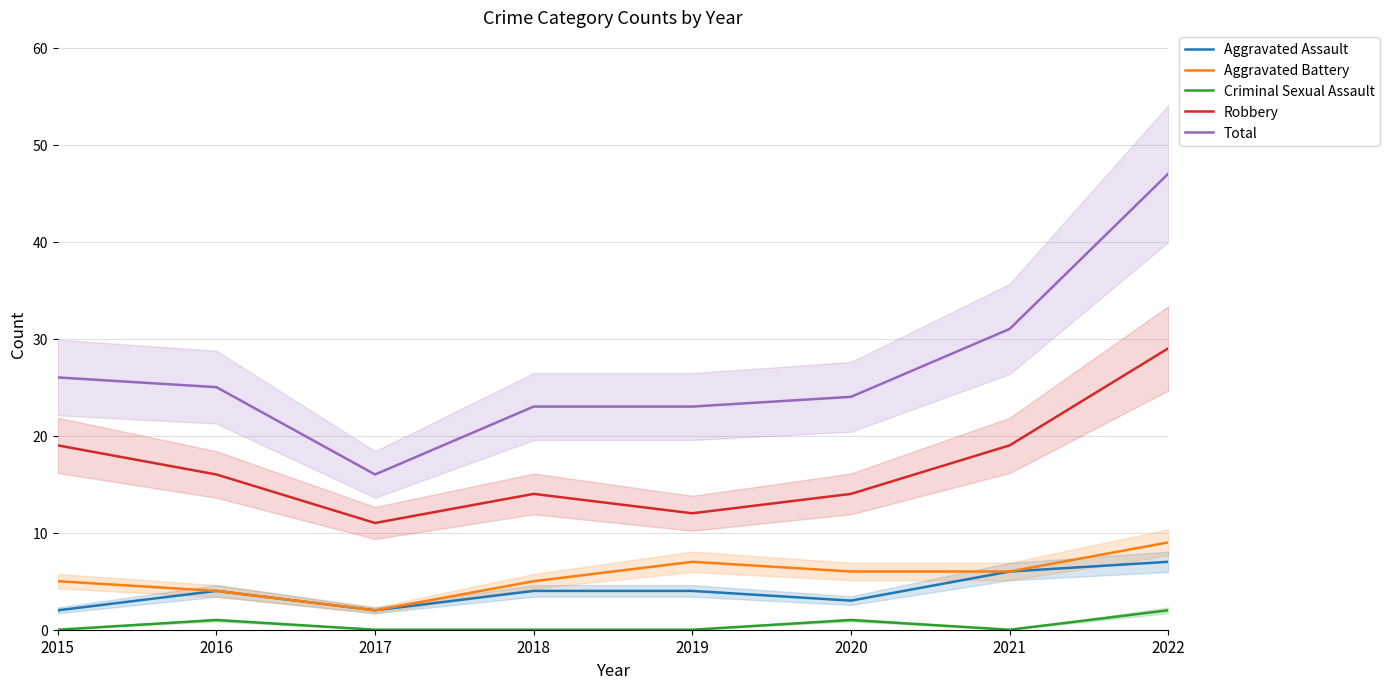

Which series has the largest range (max minus min)?

Total